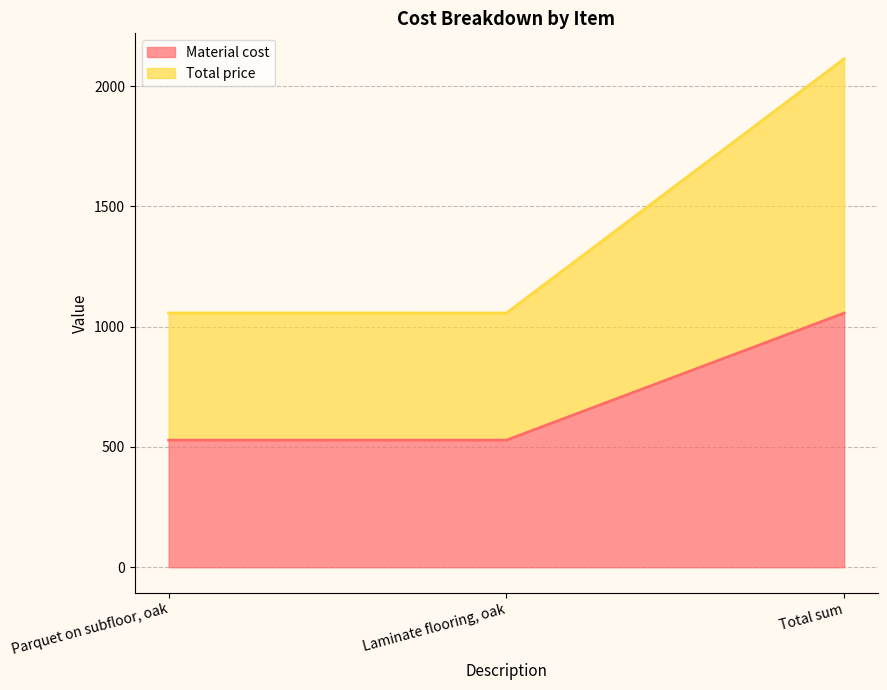

Rank the series at Laminate flooring, oak from lowest to highest value.

Material cost, Total price